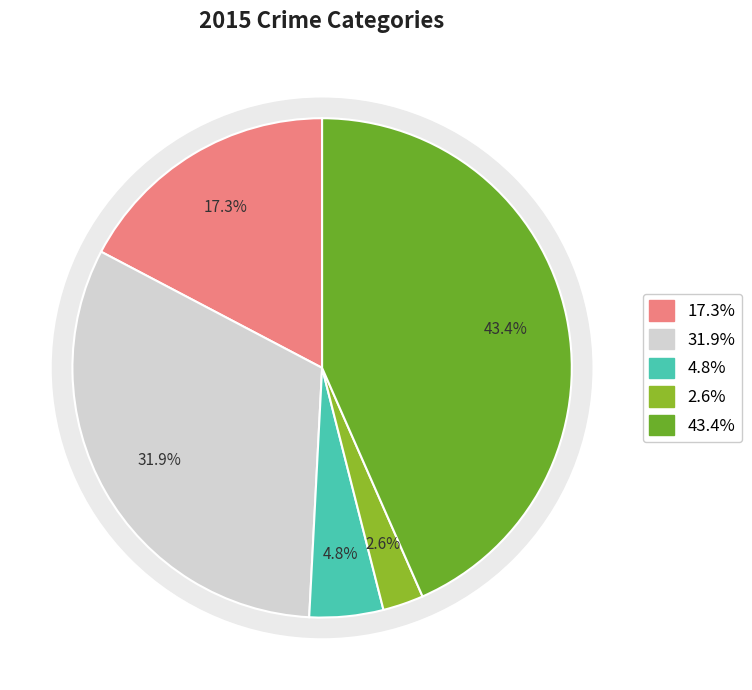

Is Criminal Sexual Assault the majority of the pie?

No